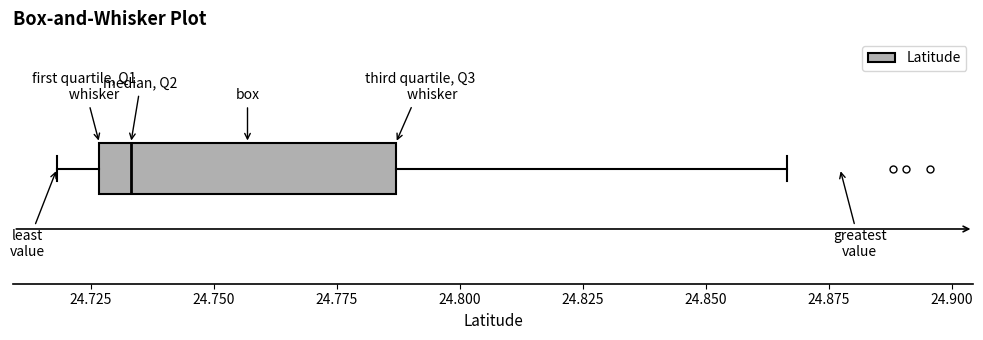

Where does the left whisker of the box end on the x-axis? The values are not printed on the chart, so give them approximately, as read against the axis.

24.720